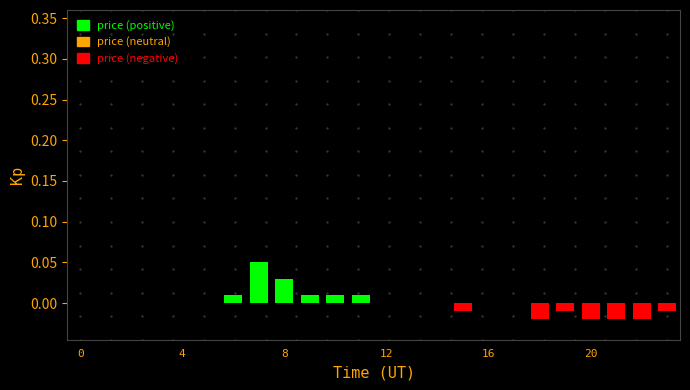

How many bars are there in each group?

2